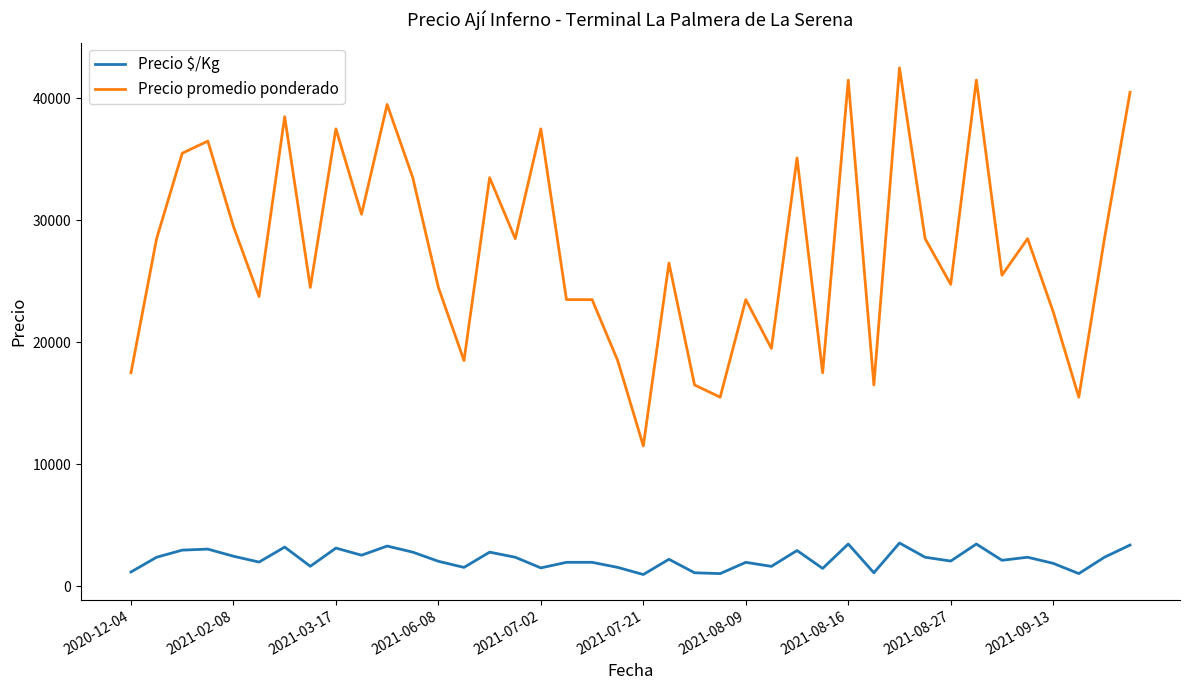

True or false: Precio promedio ponderado and Precio $/Kg cross at least once.

False